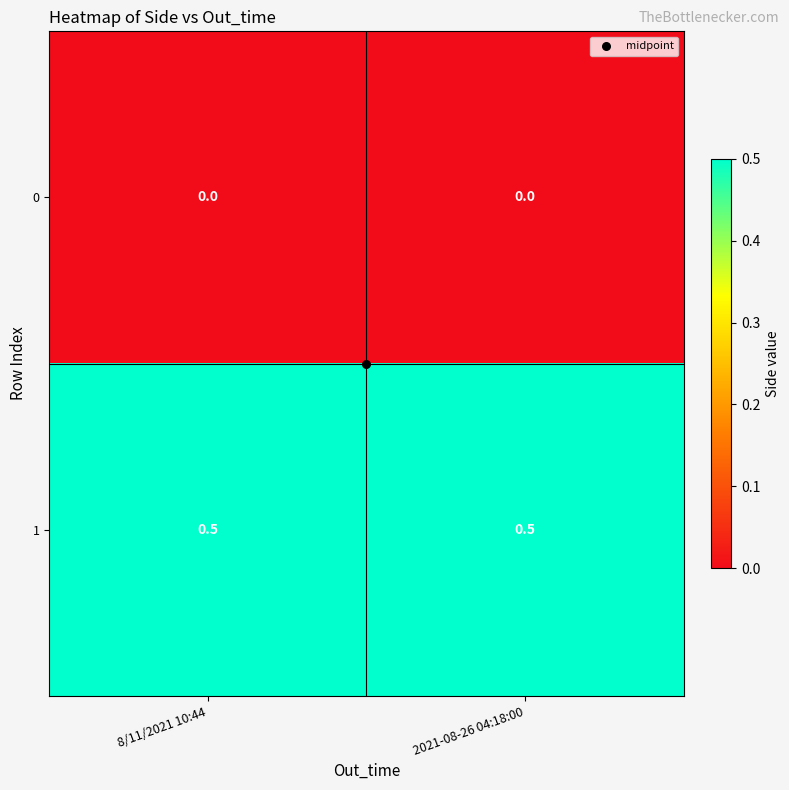

List the series in order of their overall mean, highest first.

1, 0